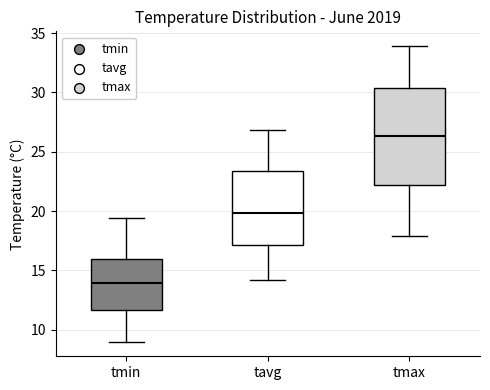

Reading left to right, transcribe this box plot: for each box, give where its median line is, the range the box spans, and where its two whiskers end, as read against the y-axis. The values are not printed on the chart, so give them approximately, as read against the axis.

tmin: median 14.0, box 11.5 to 16.0, whiskers 9.0 to 19.5
tavg: median 20.0, box 17.0 to 23.5, whiskers 14.0 to 27.0
tmax: median 26.5, box 22.0 to 30.5, whiskers 18.0 to 34.0